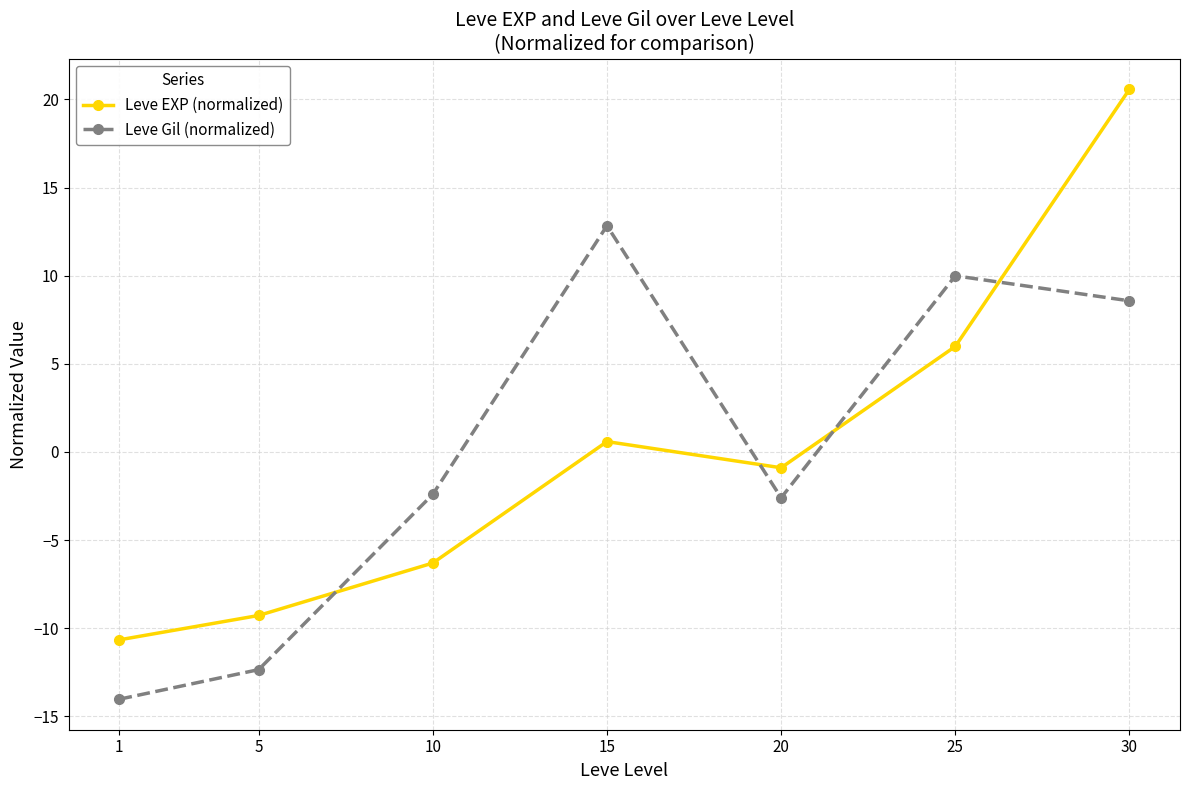

List the series in order of their peak value, lowest first.

Leve Gil (normalized), Leve EXP (normalized)